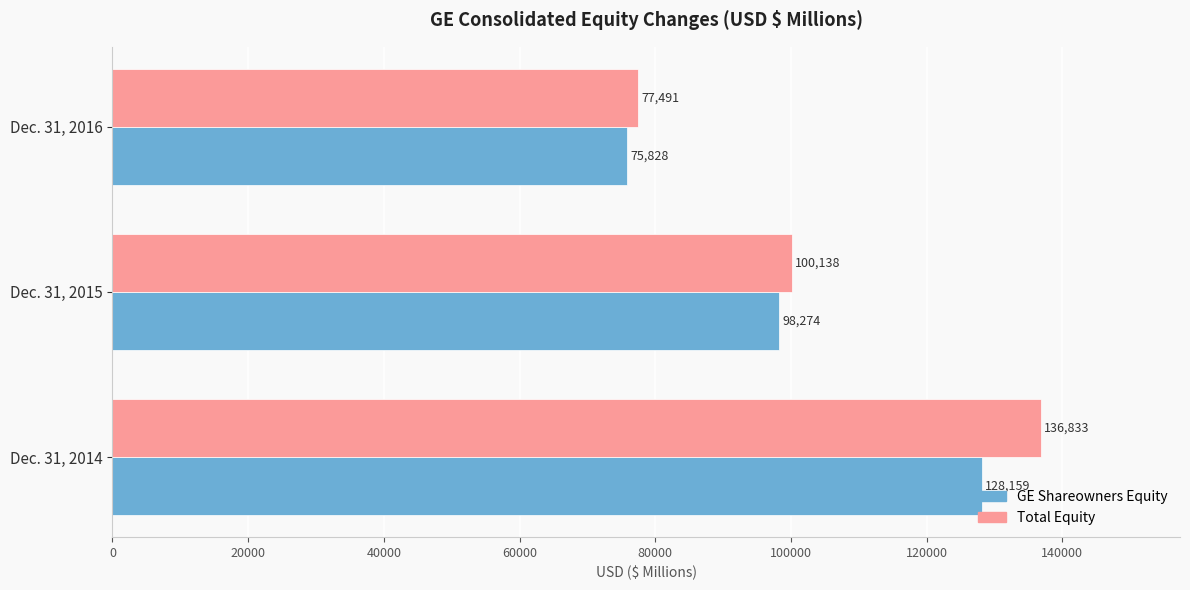

Which series has the largest range (max minus min)?

Total Equity